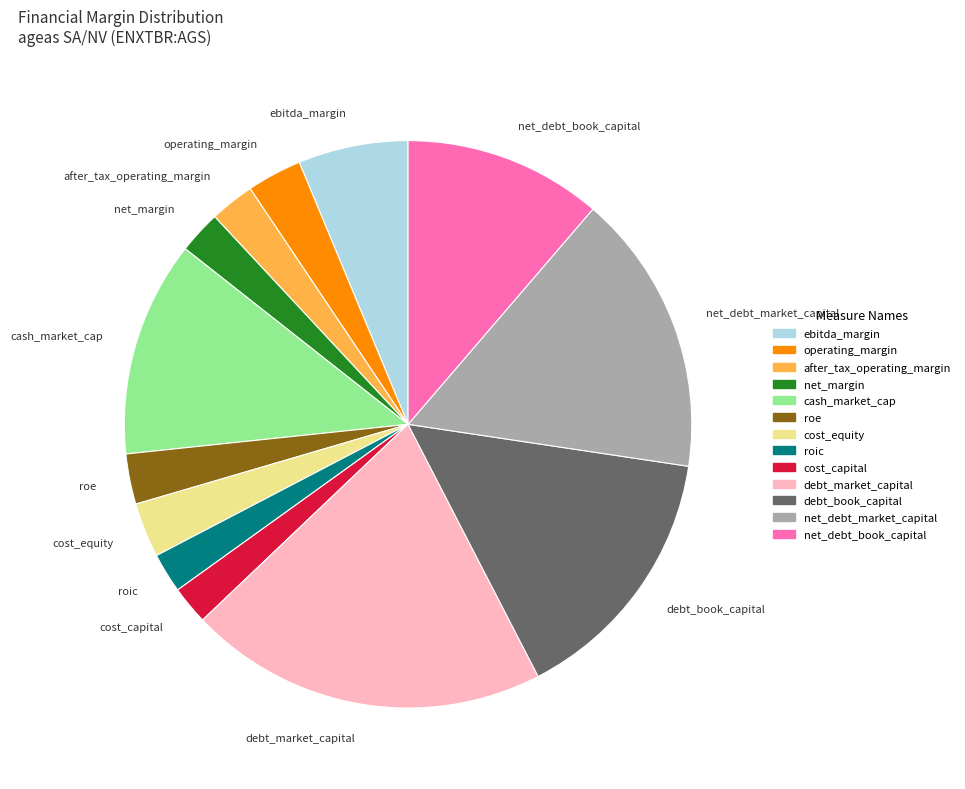

Which has a higher value, debt_book_capital or cash_market_cap?

debt_book_capital